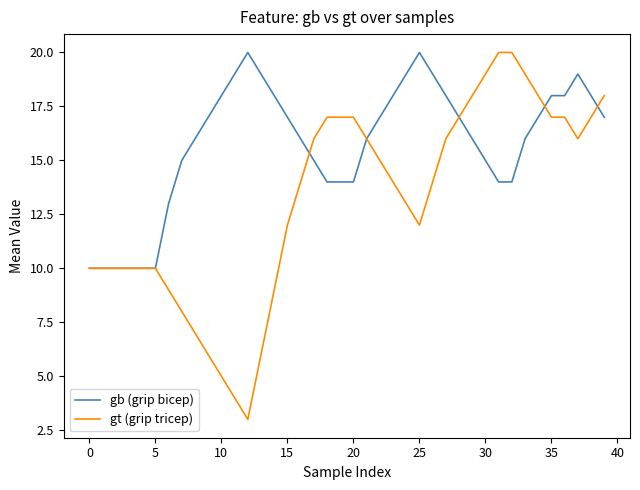

What is the minimum value for gt (grip tricep)?

3